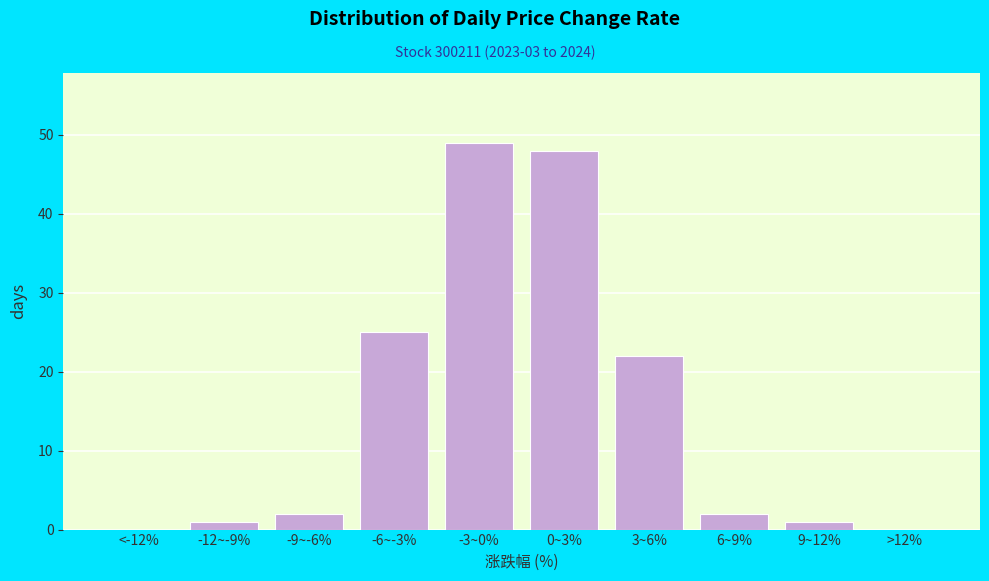

Reading right to left, extract all data points from this chart.

>12%=0	9~12%=1	6~9%=2	3~6%=22	0~3%=48	-3~0%=49	-6~-3%=25	-9~-6%=2	-12~-9%=1	<-12%=0